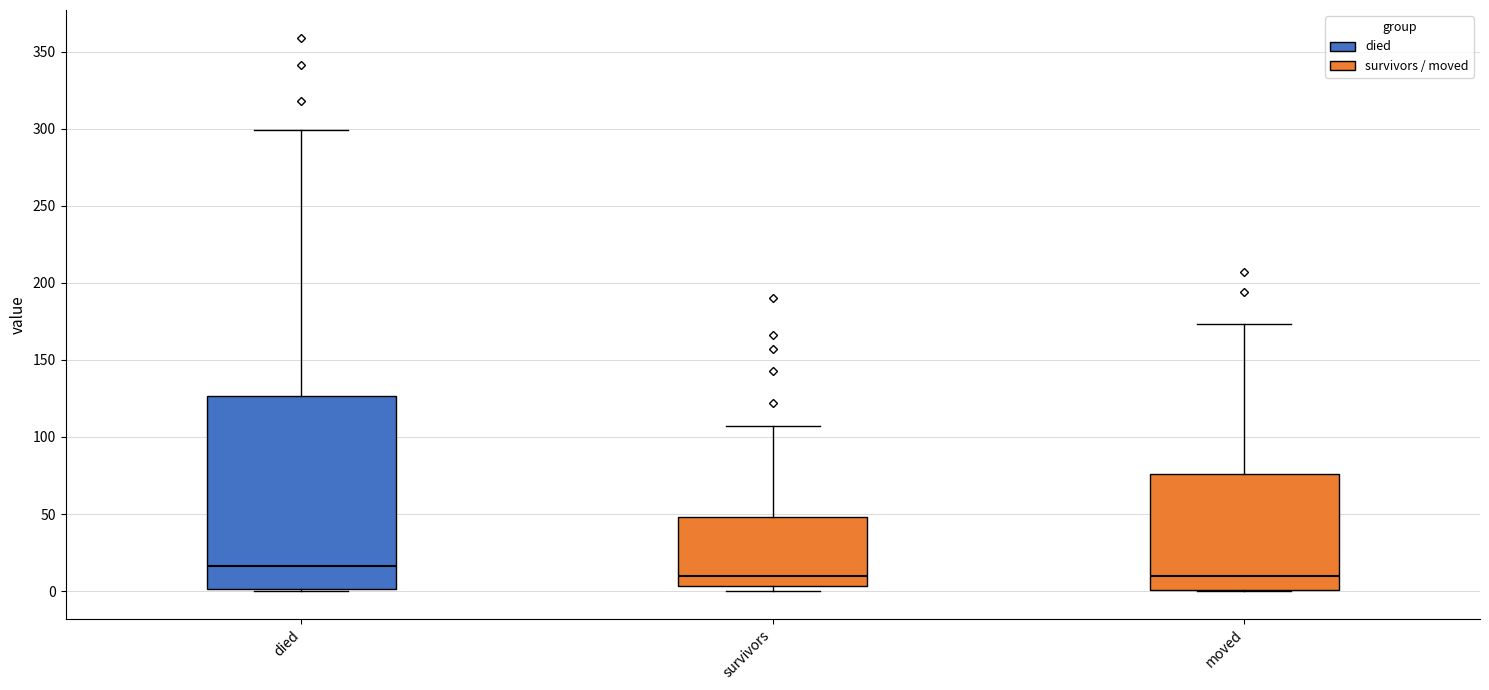

Reading left to right, transcribe this box plot: for each box, give where its median line is, the range the box spans, and where its two whiskers end, as read against the y-axis. The values are not printed on the chart, so give them approximately, as read against the axis.

died: median 15, box 0 to 125, whiskers 0 to 300
survivors: median 10, box 5 to 50, whiskers 0 to 105
moved: median 10, box 0 to 75, whiskers 0 to 175